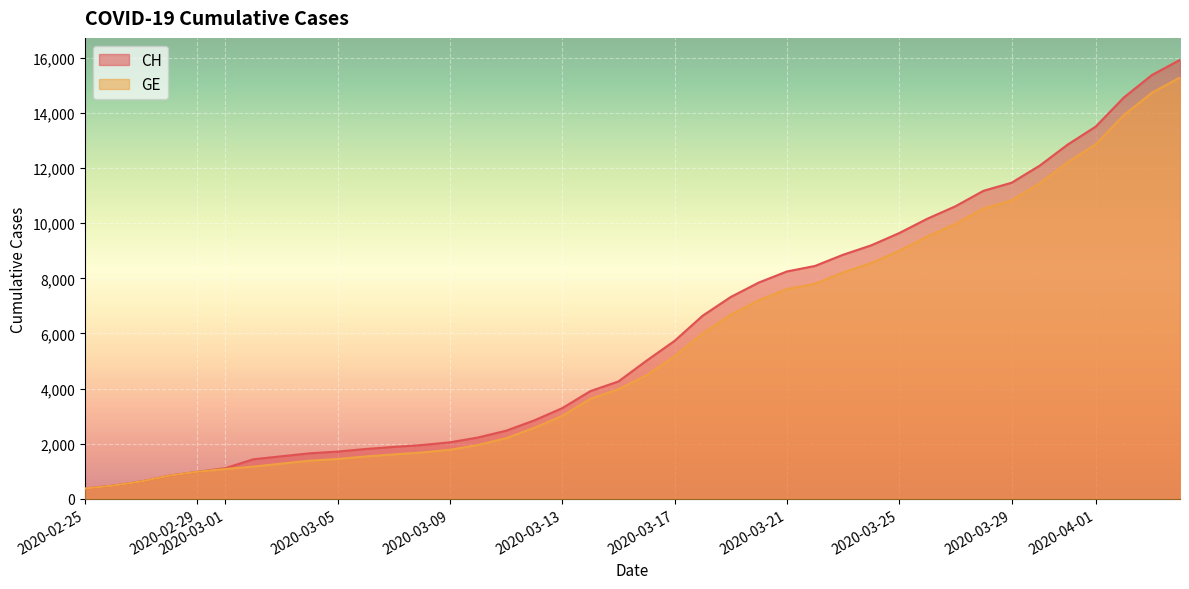

Which series has the largest range (max minus min)?

CH